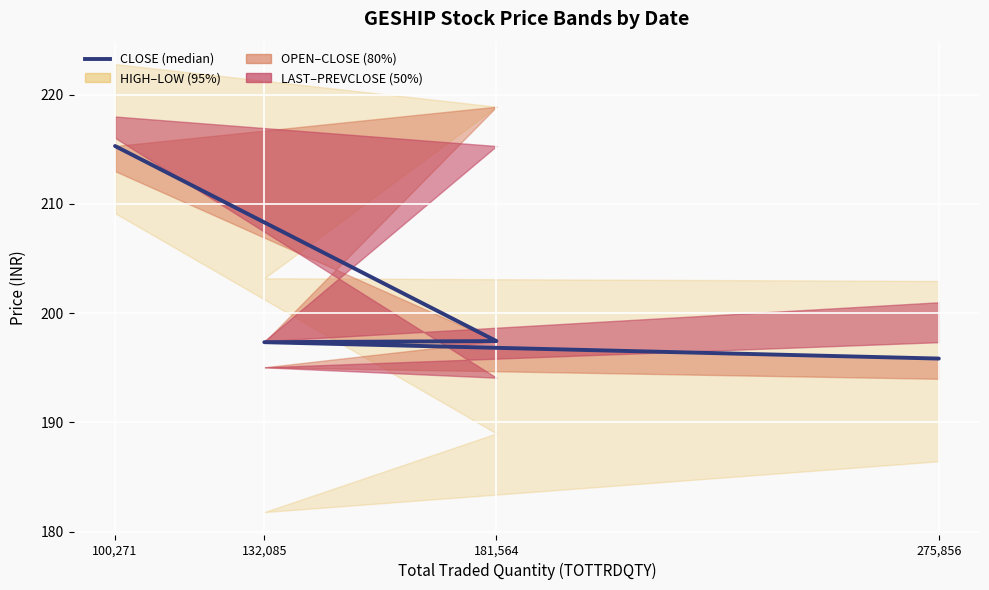

What is the maximum value shown in the chart?

215.3